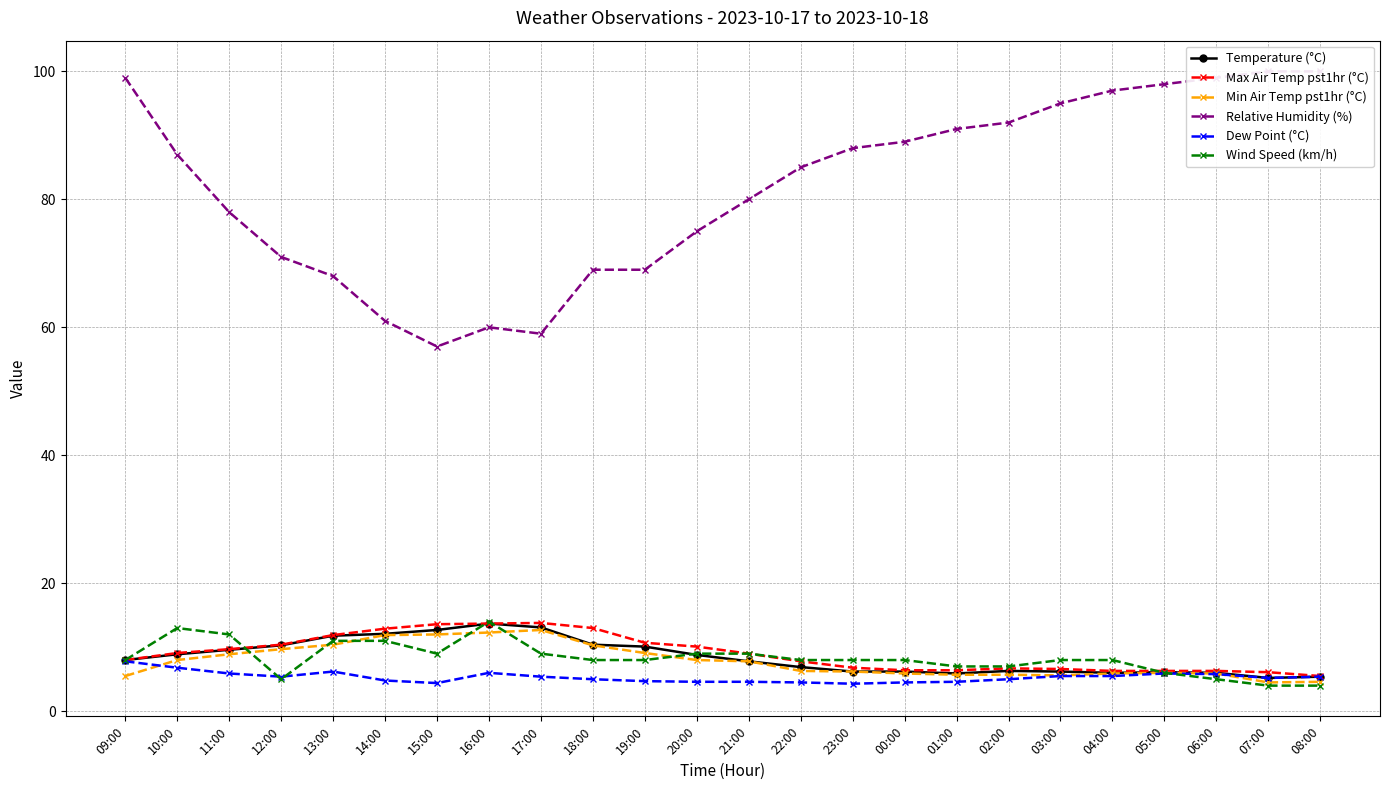

What are all the series names shown in the legend?

Temperature (°C), Max Air Temp pst1hr (°C), Min Air Temp pst1hr (°C), Relative Humidity (%), Dew Point (°C), Wind Speed (km/h)